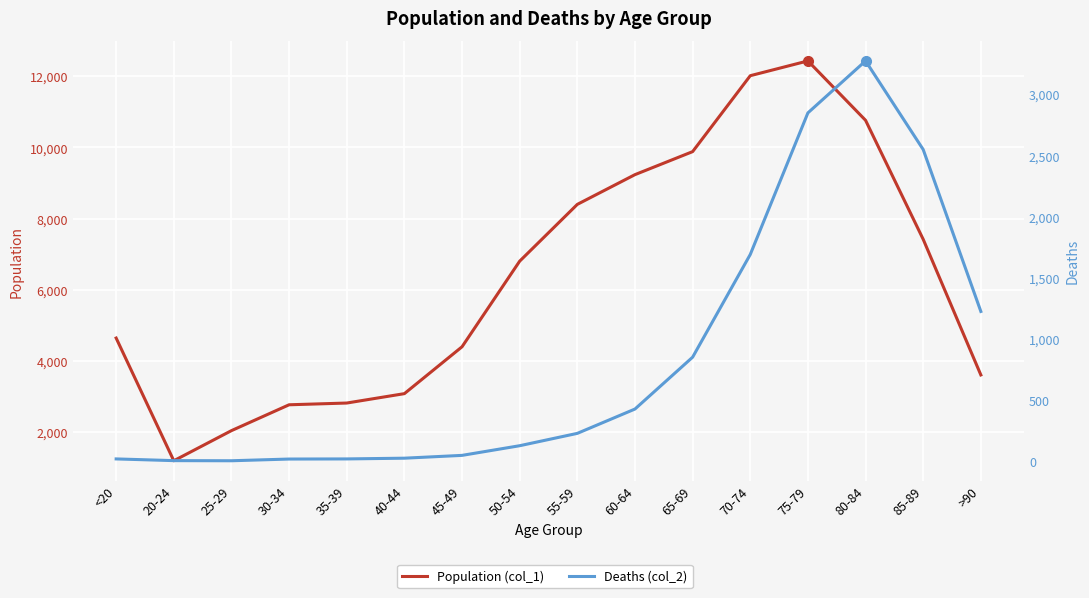

What is the sum of the Population (col_1) values at 65-69 and 40-44?

12961